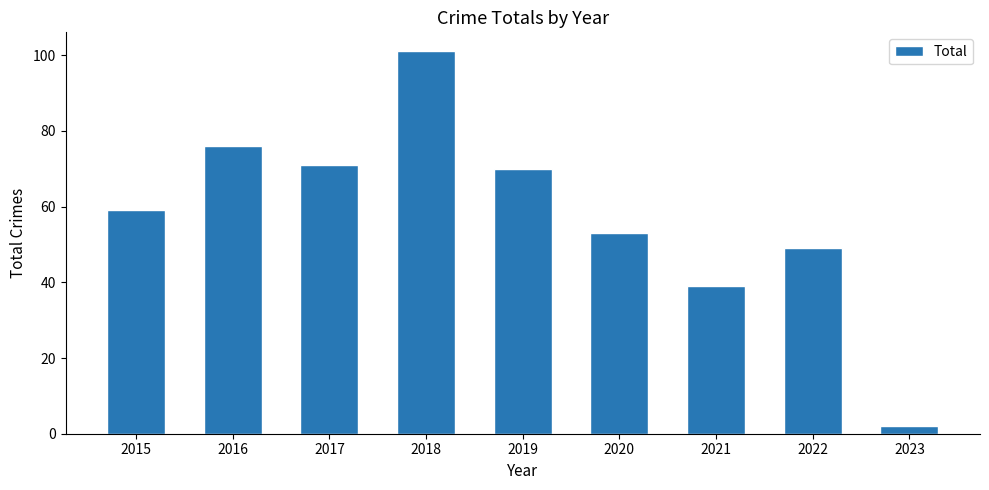

Rank the categories by value from highest to lowest.

2018, 2016, 2017, 2019, 2015, 2020, 2022, 2021, 2023